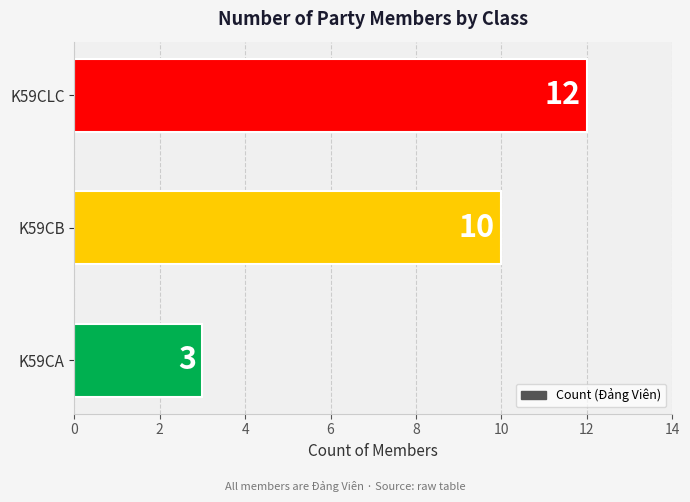

How many values are below 10?

1